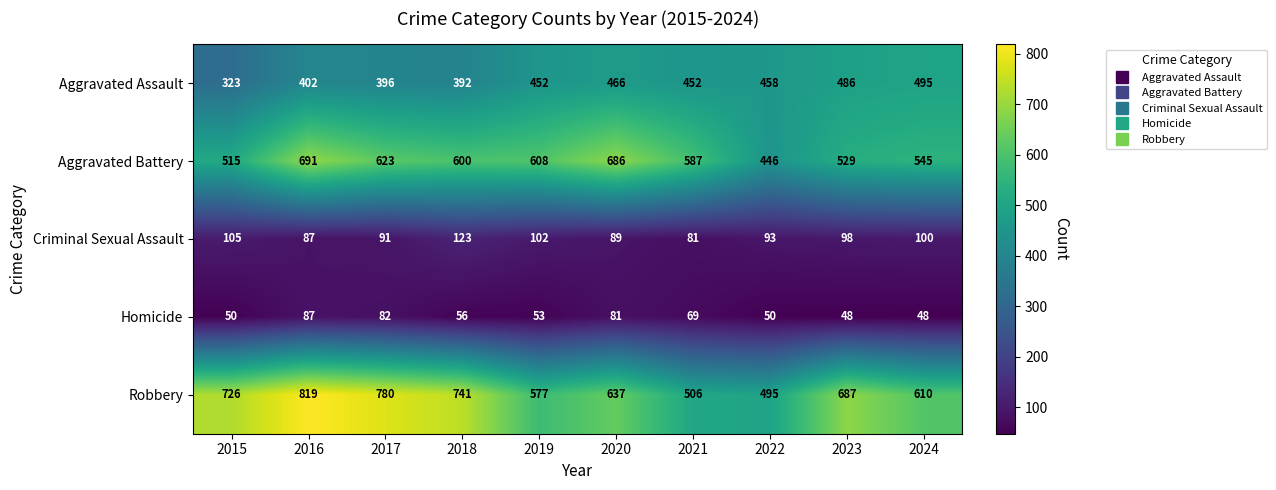

Which label corresponds to the largest value in the chart?

2016